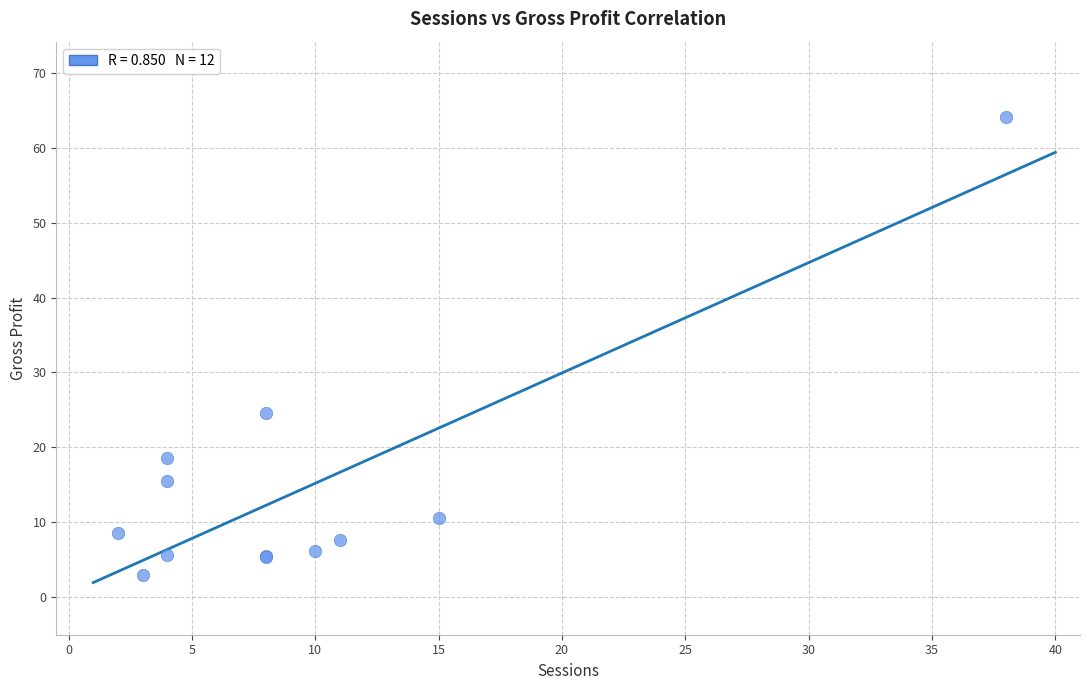

What Y value in the scatter plot is closest to 33?

24.6